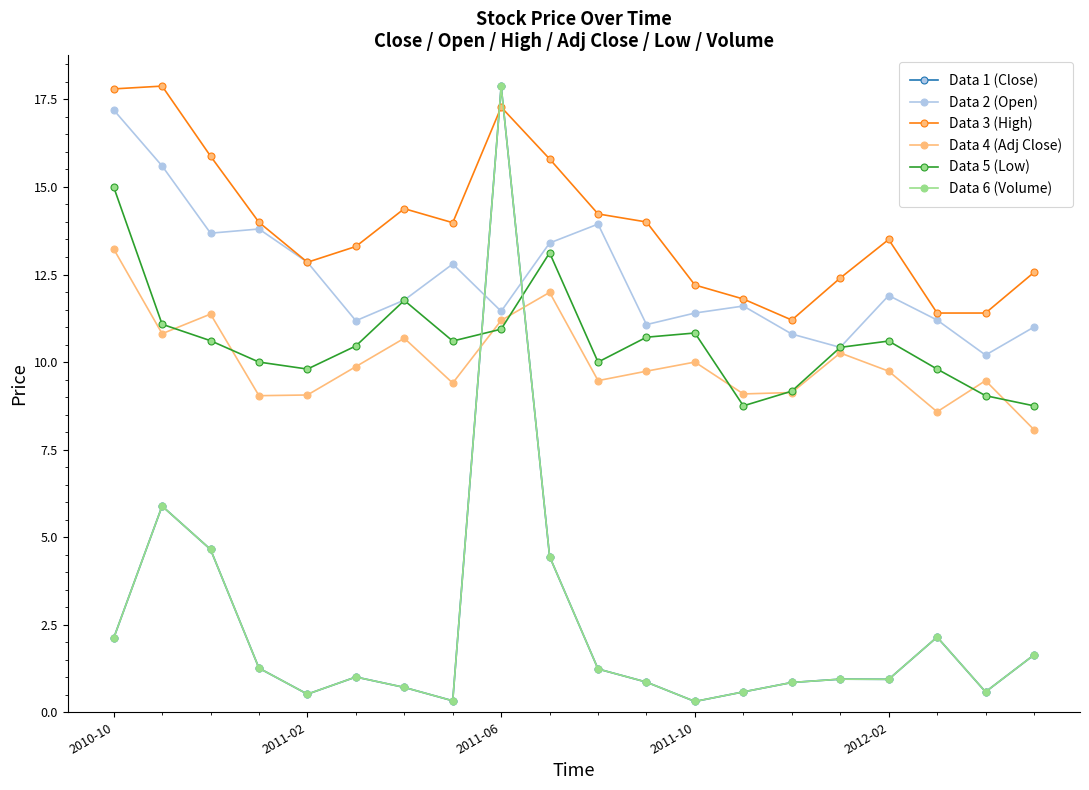

How many lines are shown in the chart?

6